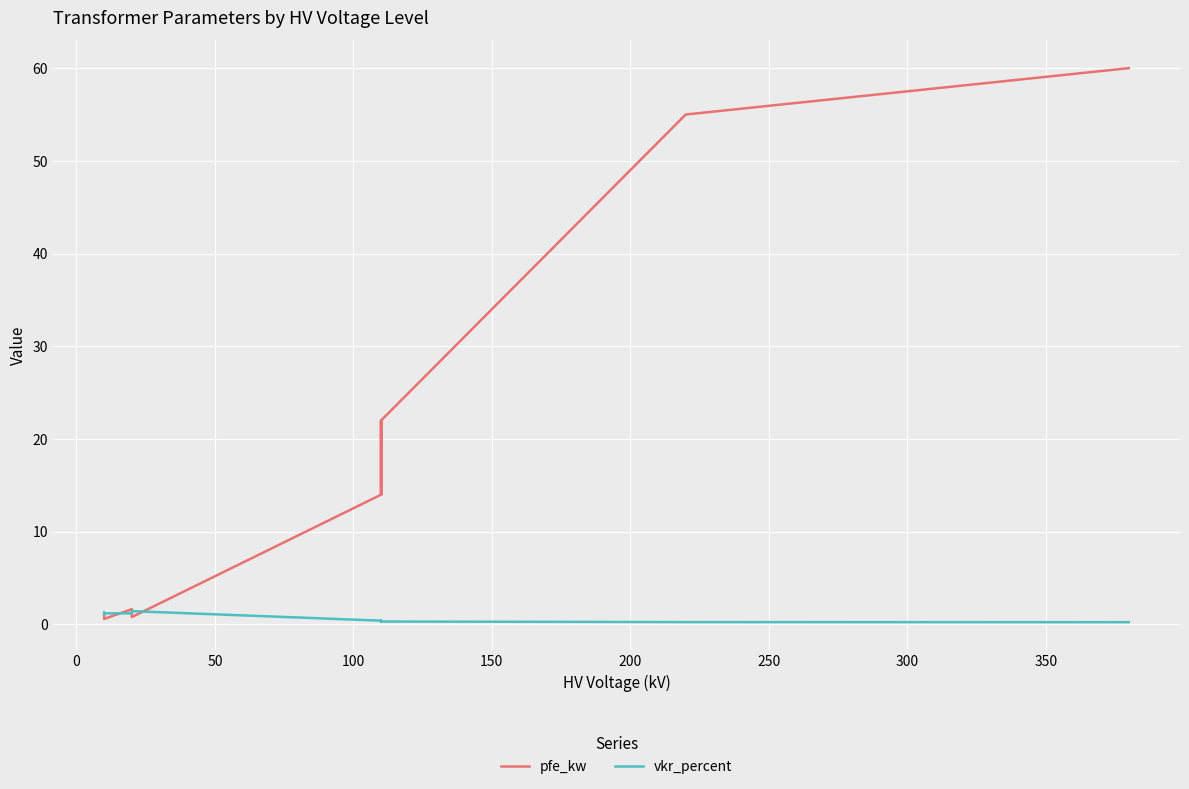

What are all the series names shown in the legend?

pfe_kw, vkr_percent